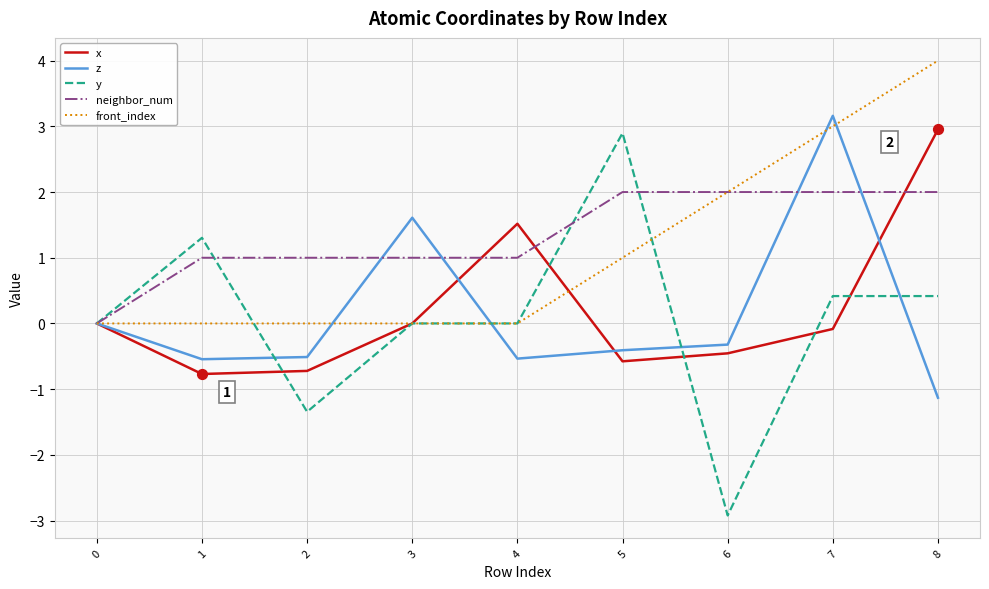

What is the total value across all series at 6?

0.3